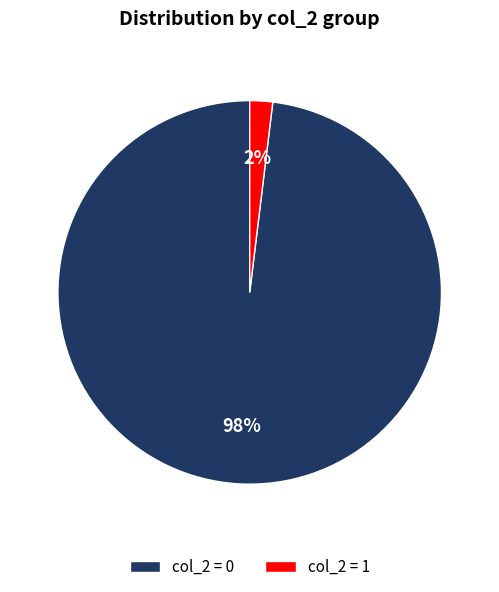

What is the smallest slice in the pie chart?

col_2 = 1